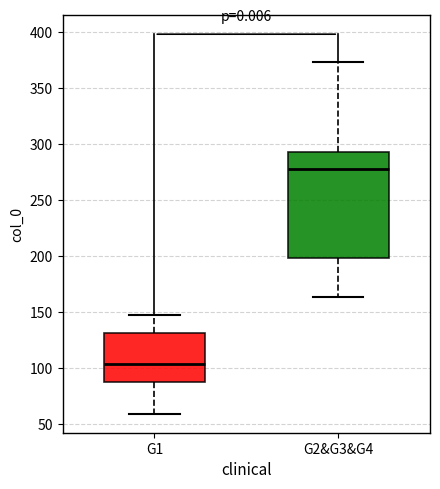

Where does the median line of the box for G2&G3&G4 sit on the y-axis? The values are not printed on the chart, so give them approximately, as read against the axis.

280